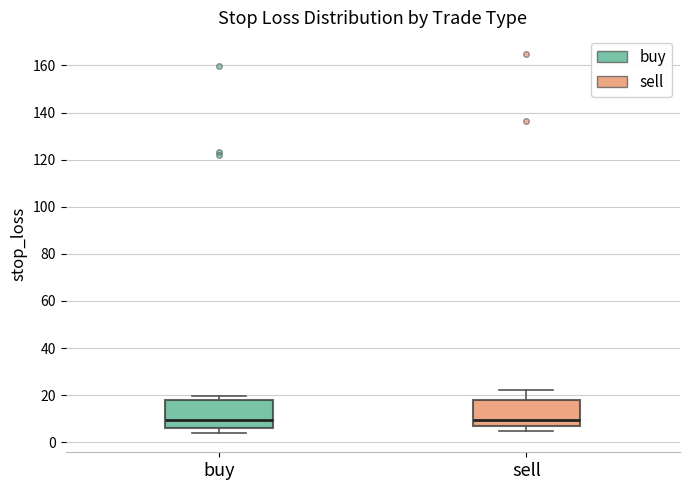

Where is the upper edge of the box for sell on the y-axis? The values are not printed on the chart, so give them approximately, as read against the axis.

18